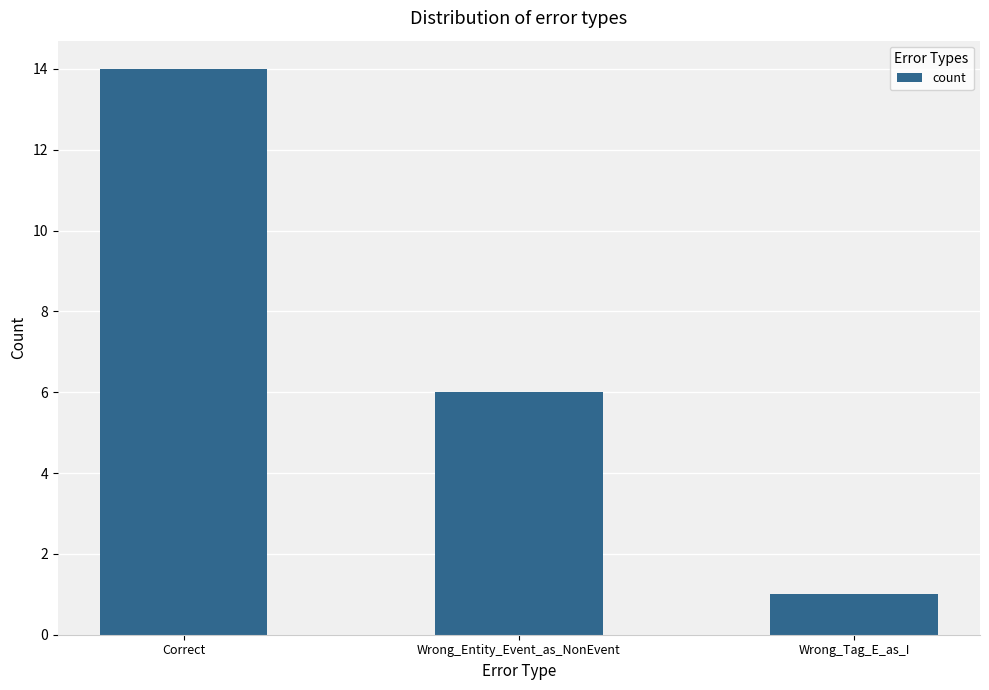

How many values are below 6?

1